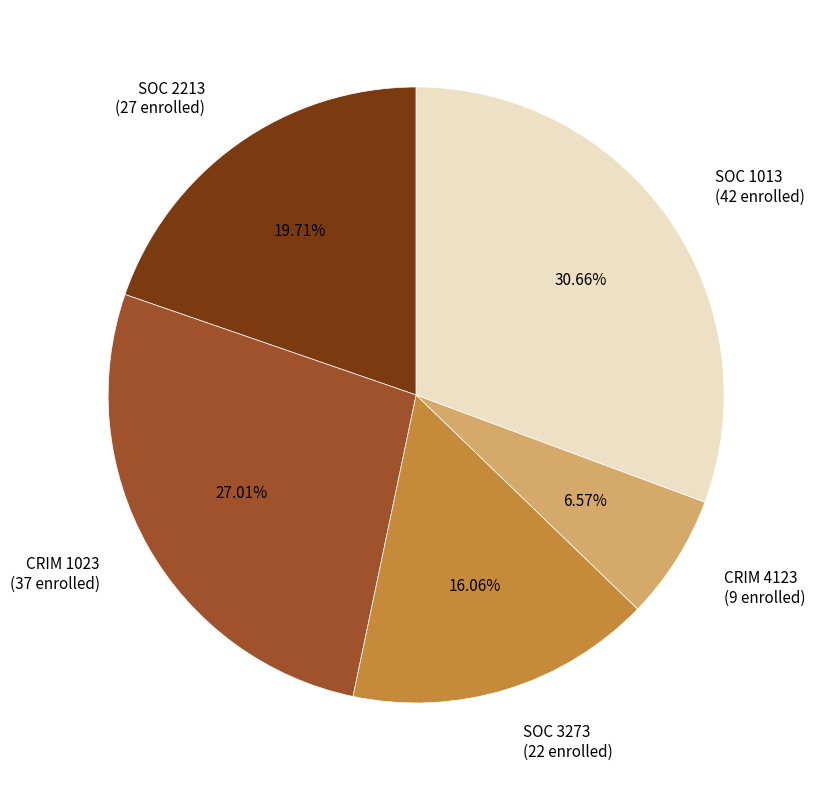

Do CRIM 1023 (37 enrolled) and CRIM 4123 (9 enrolled) together represent more than half of the pie?

No